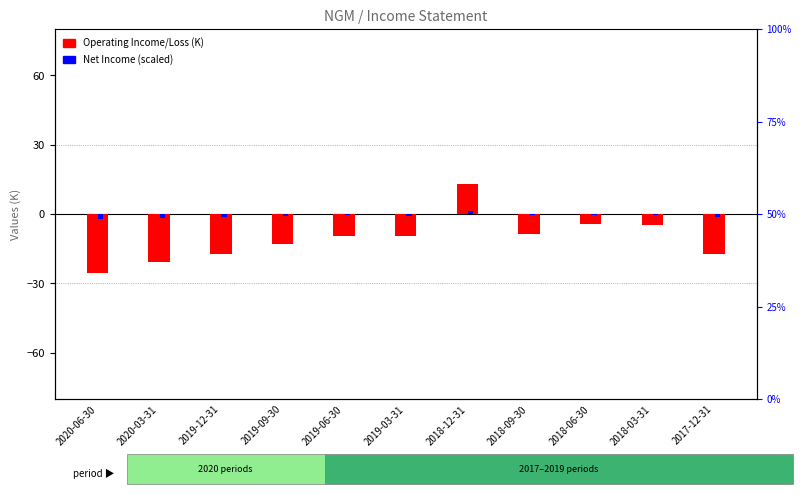

What is the sum of the Operating Income/Loss values at 2020-06-30 and 2018-12-31?

-12.5